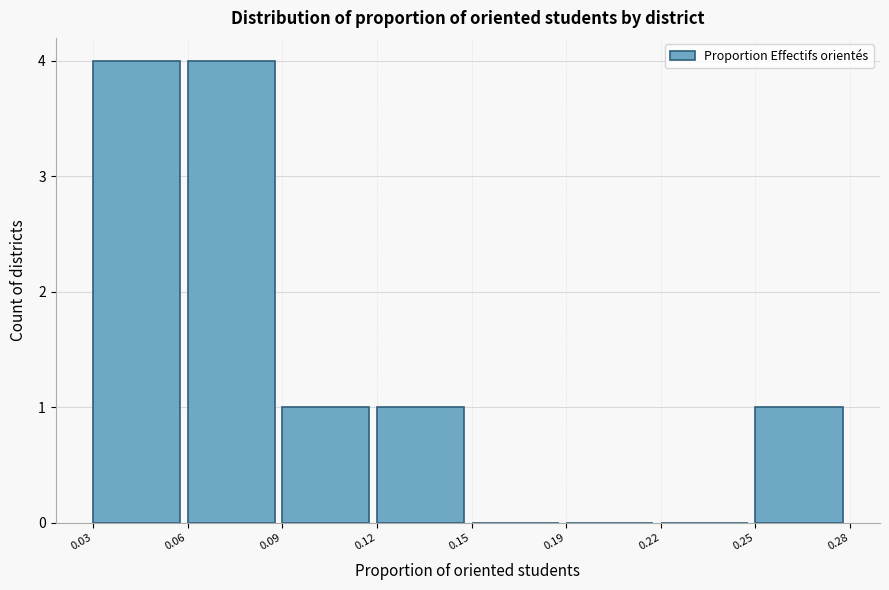

Reading left to right, list all the values displayed in this chart.

0.03=4	0.06=4	0.09=1	0.12=1	0.15=0	0.19=0	0.22=0	0.25=1